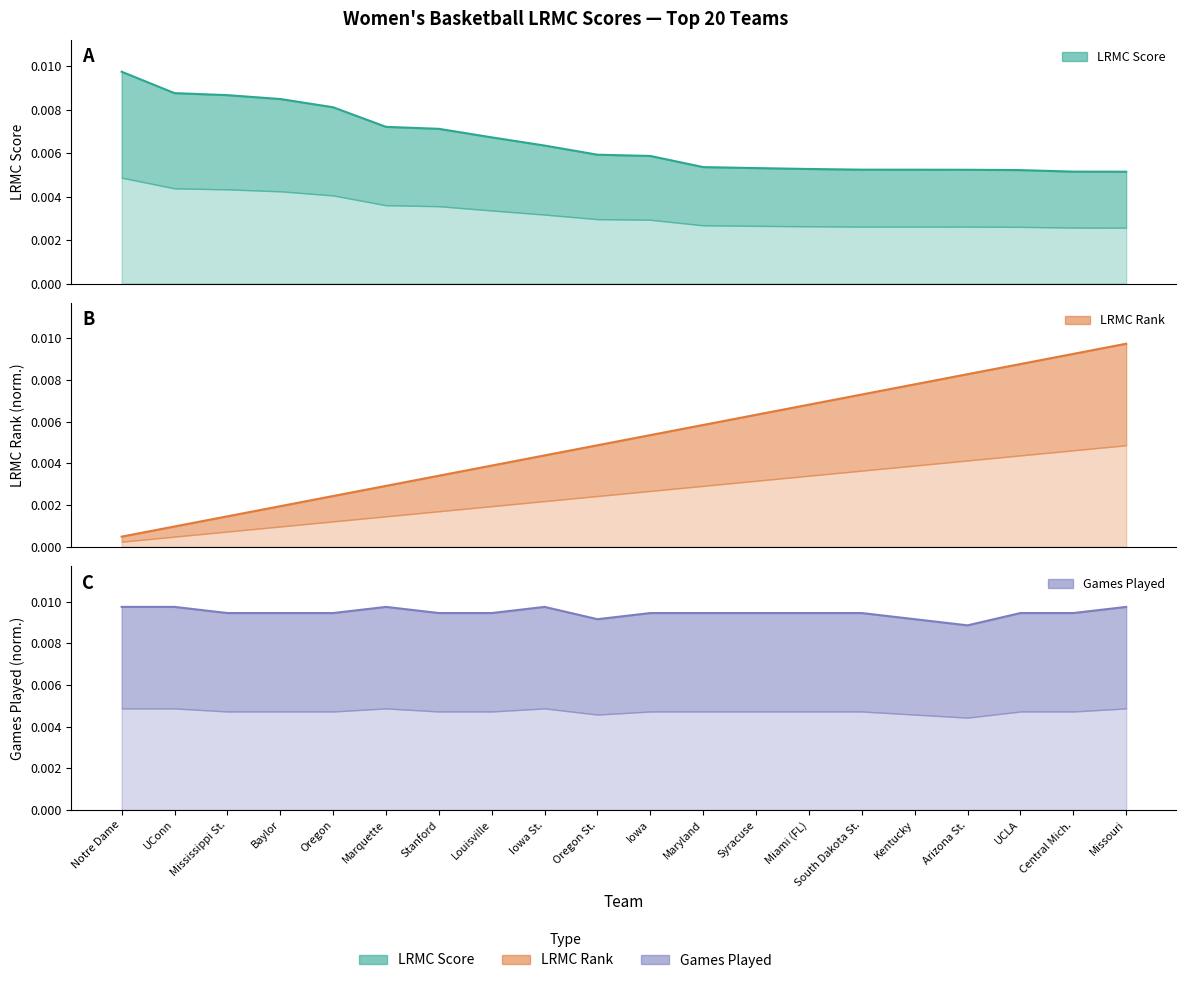

True or false: LRMC has more than 0 points higher than both neighbors.

False